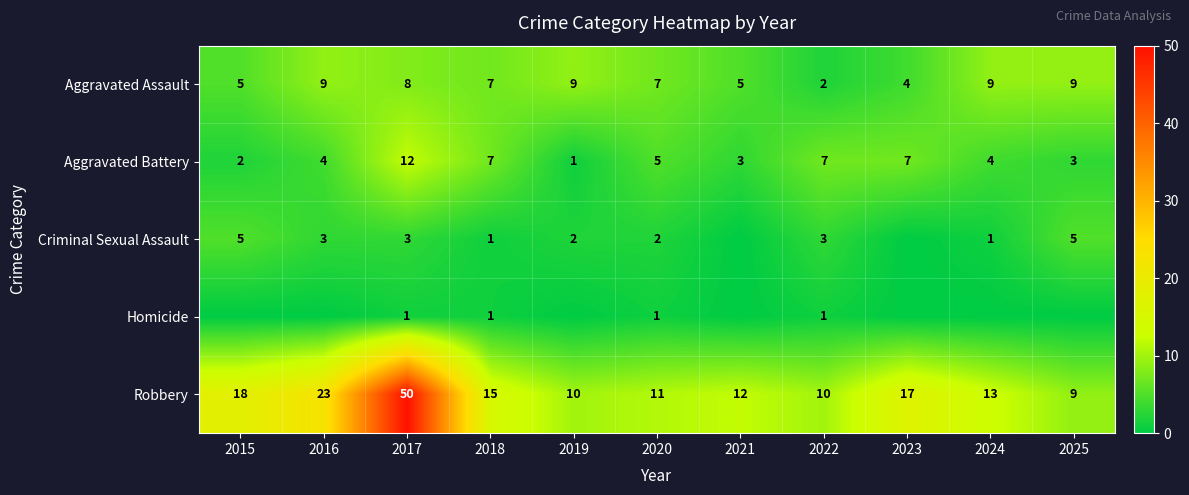

What is the greatest value displayed?

50